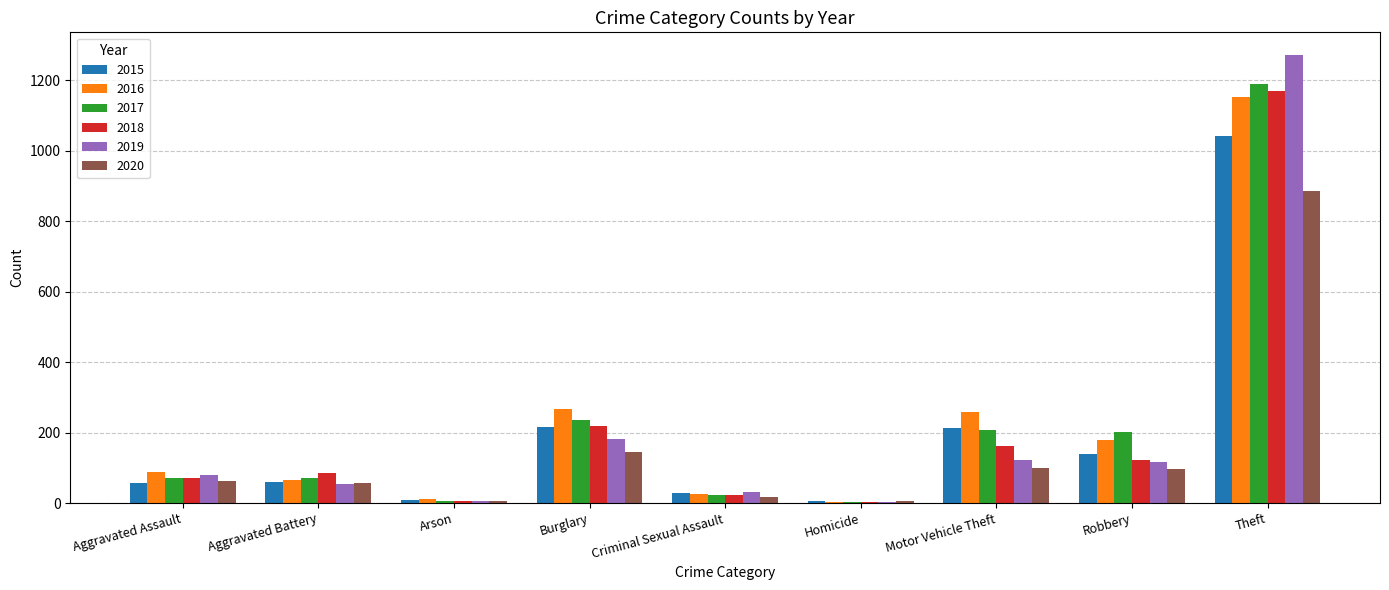

True or false: 2019 has a value of 53 at Aggravated Battery.

True